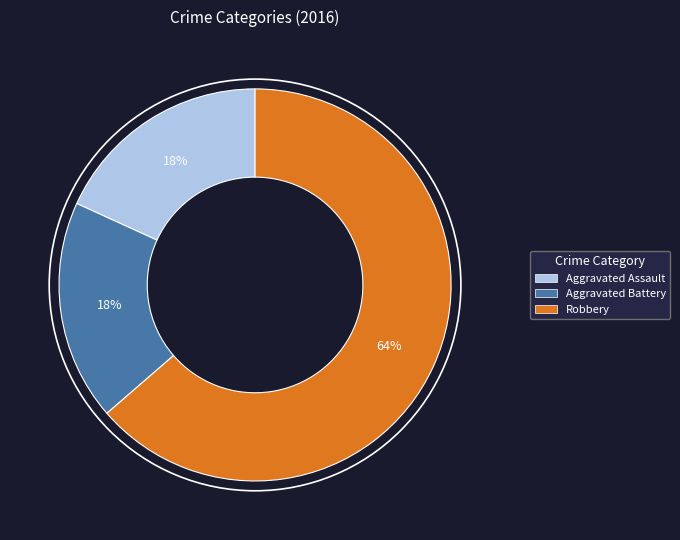

Which slice is the largest?

Robbery